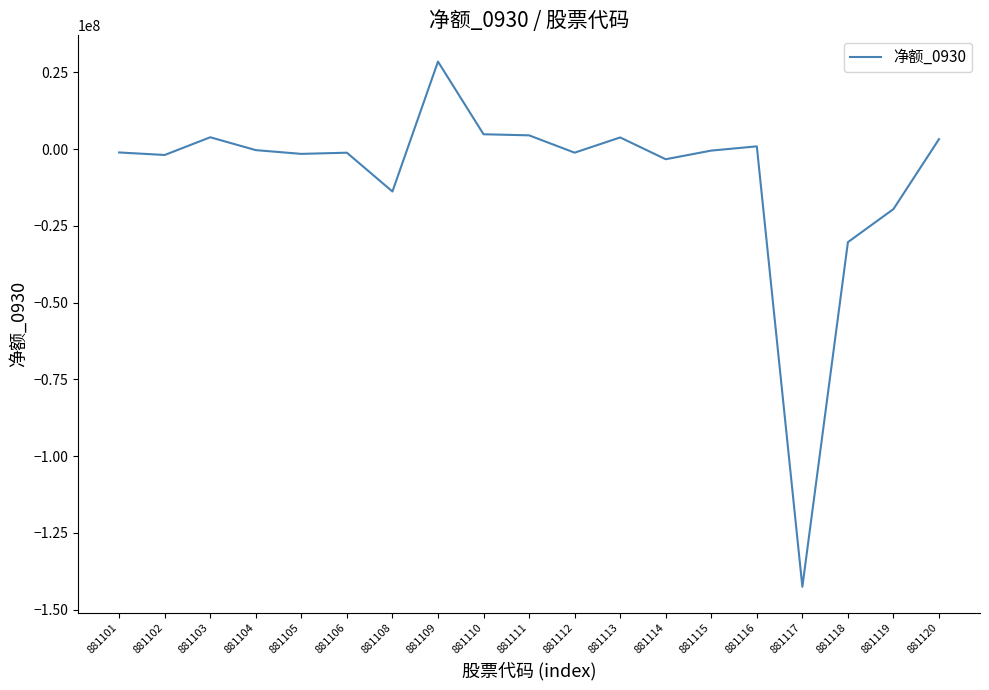

What is the sum of the values at 881110 and 881113?

8588116